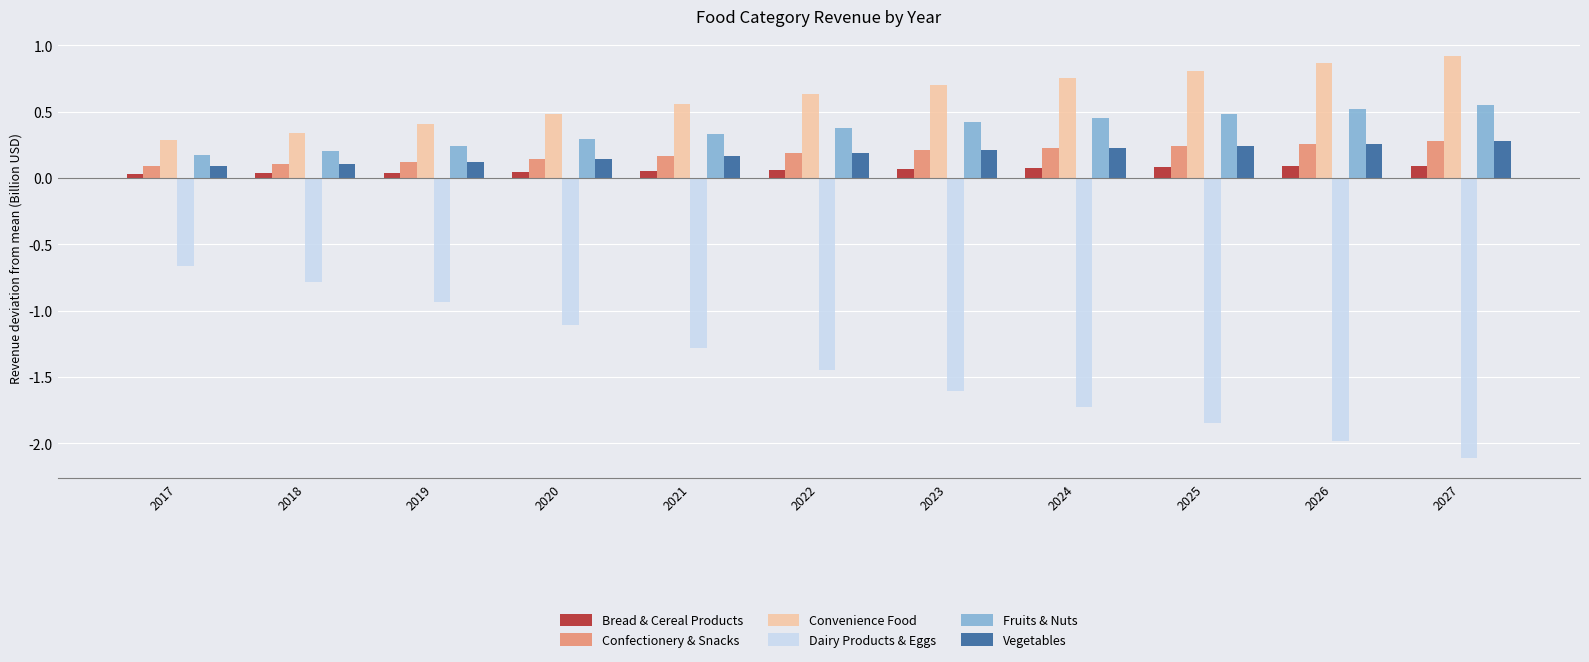

True or false: Dairy Products & Eggs has a value of -2.4 at 2024.

False